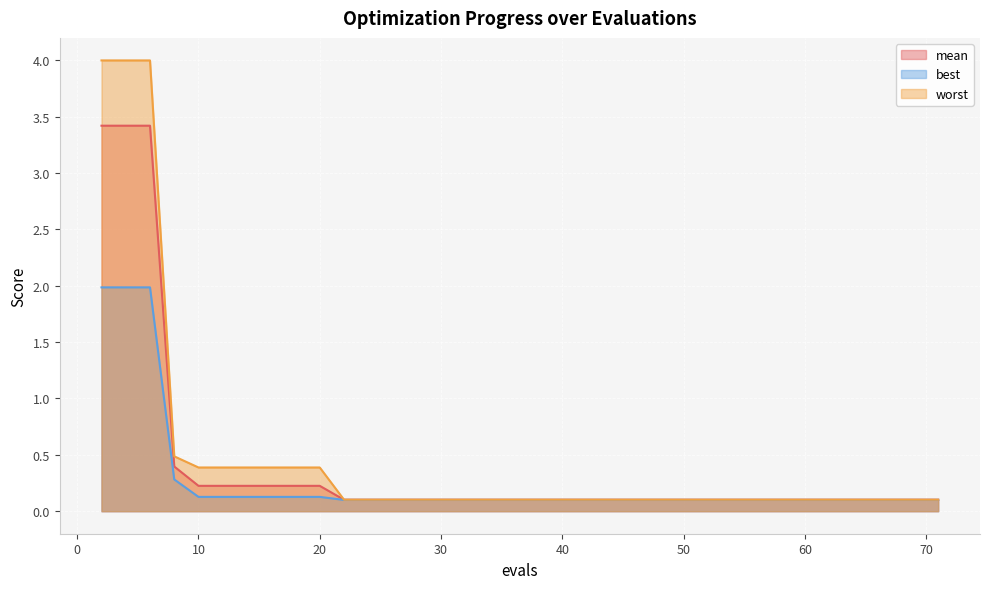

At which label is best closest to 1?

8